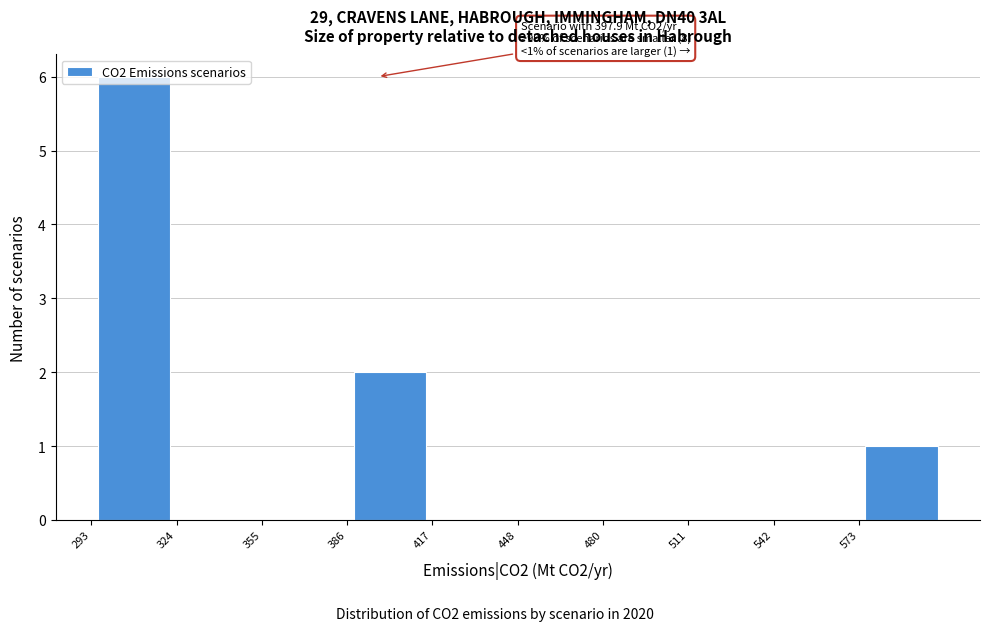

Over which range of the x-axis is the bar tallest?

295 to 325